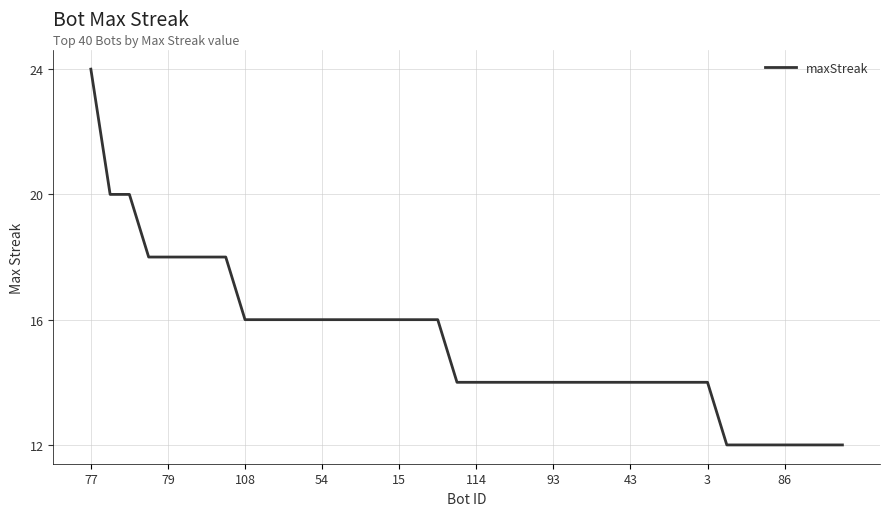

What is the smallest value displayed?

12